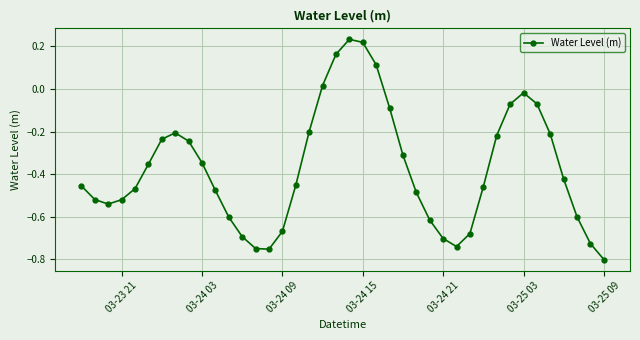

What is the difference between the second highest and minimum values?

1.0